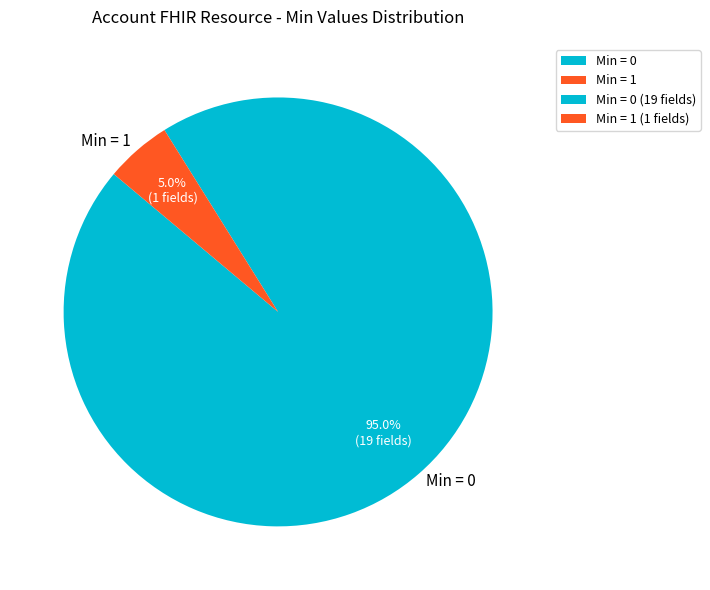

What is the ratio of the value at Min = 0 to the value at Min = 1?

19.0